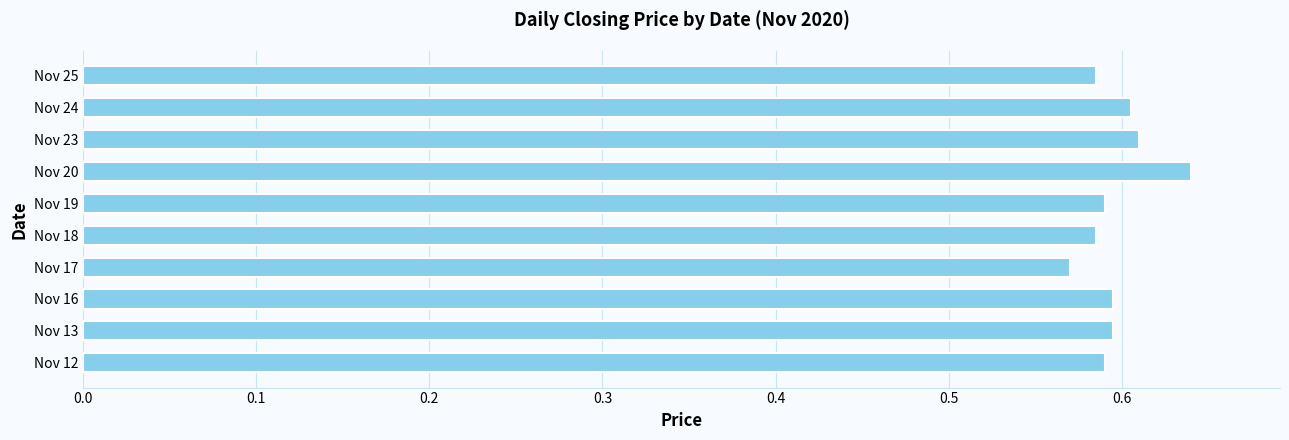

What is the difference between the maximum and minimum values?

0.1